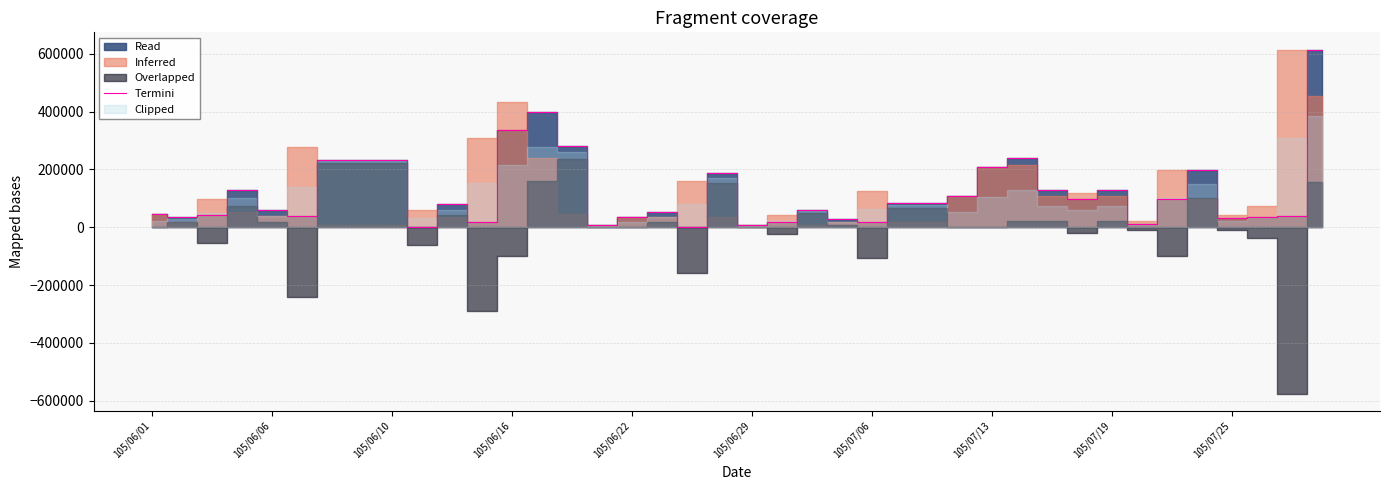

What is the maximum value for Termini?

612000